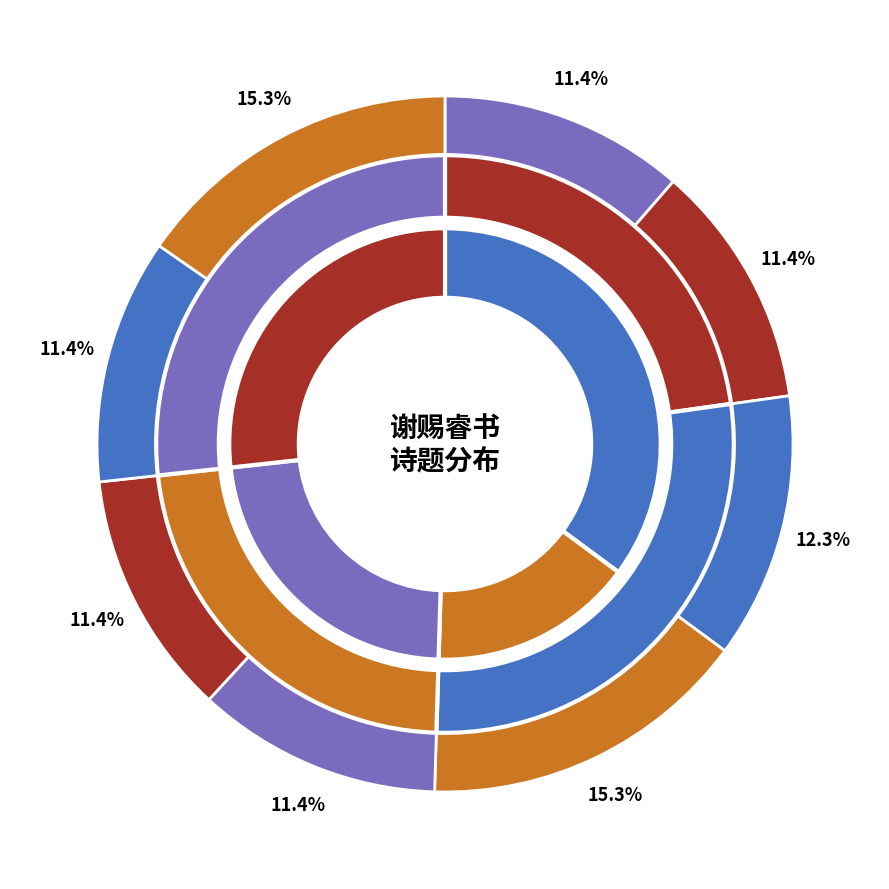

Combined, what portion of the pie is 谢赐睿翰神妙变化远法钟王臣子仪不胜欣跃赋诗以进 其二 and 恭纪恩赐诗 其十三 赐睿宗皇帝御书大字八音克谐天光云影于文华殿面授?

23.7%